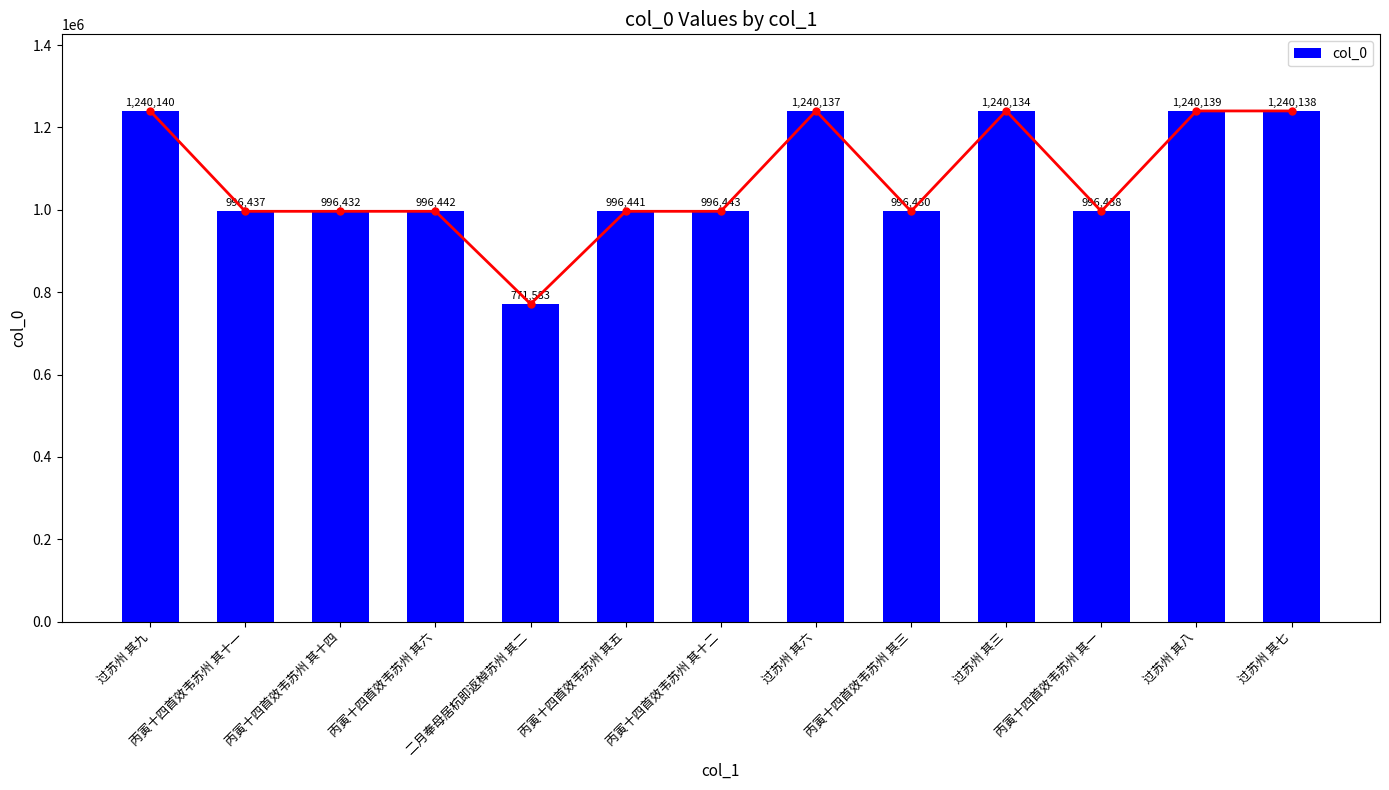

What is the sum of all values?

13947334